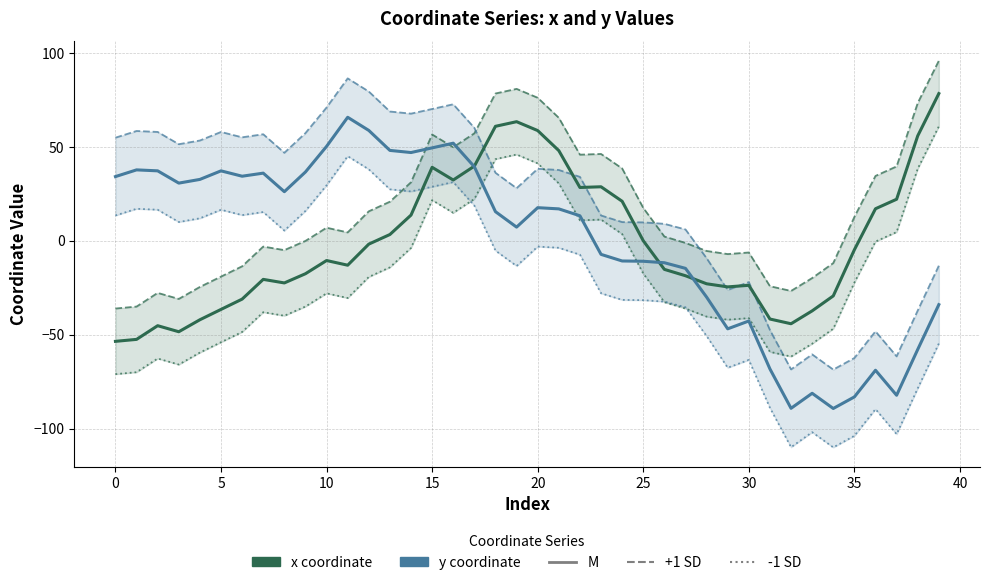

Which series ends up on top after the final intersection of M (y) and -1 SD (x)?

-1 SD (x)